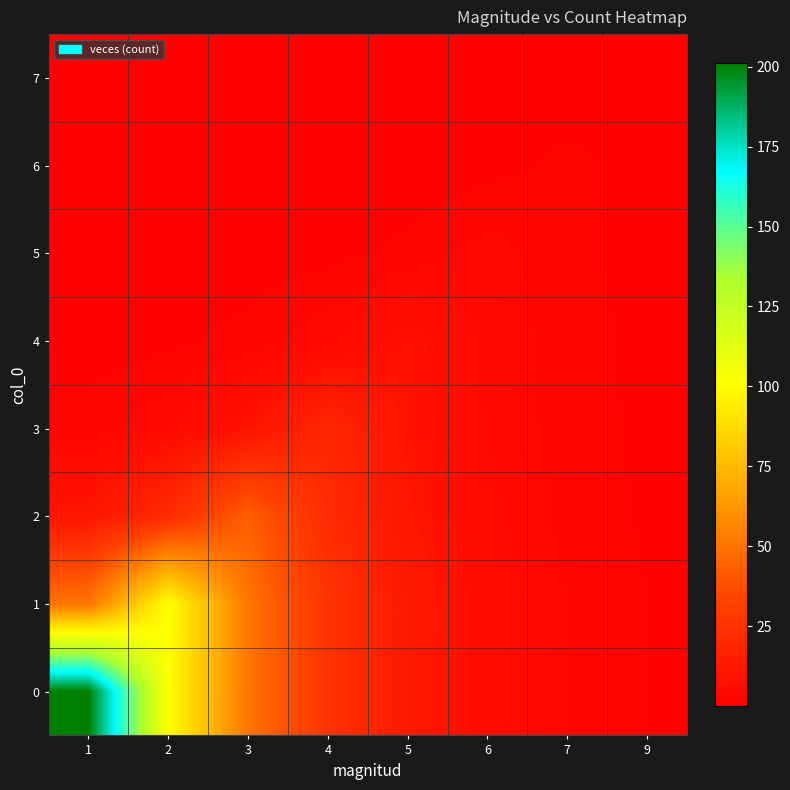

How many data points does each series have?

8